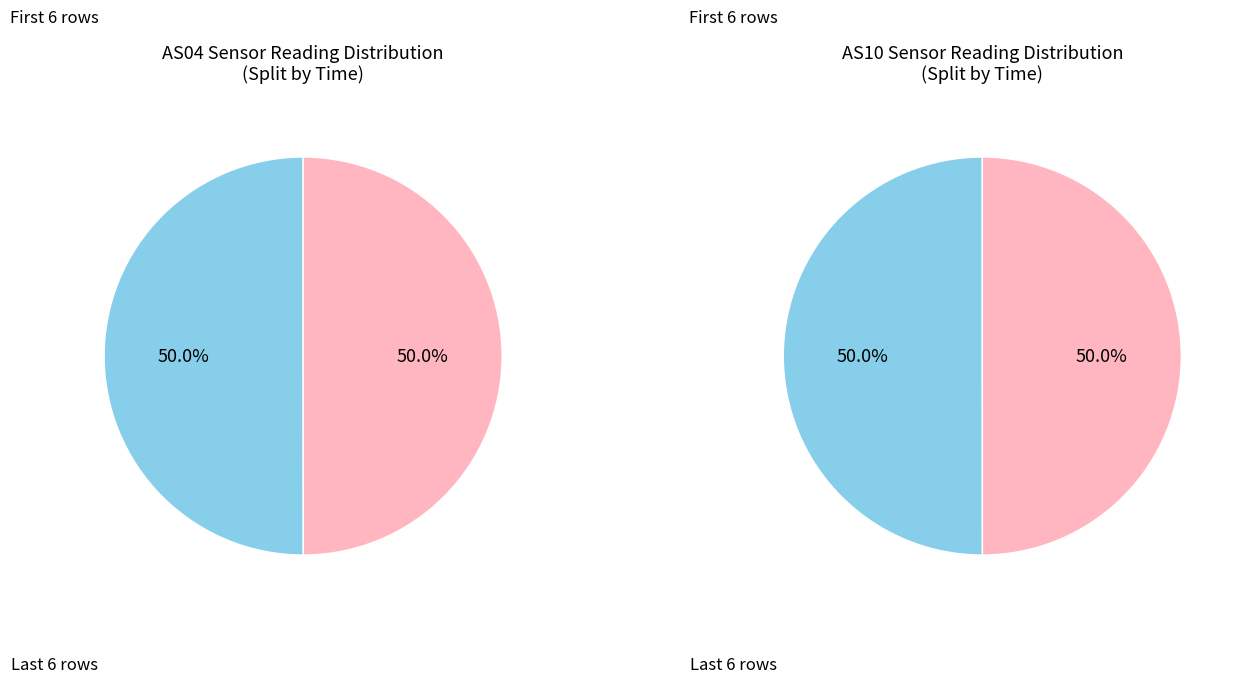

Does any single category account for the majority?

No